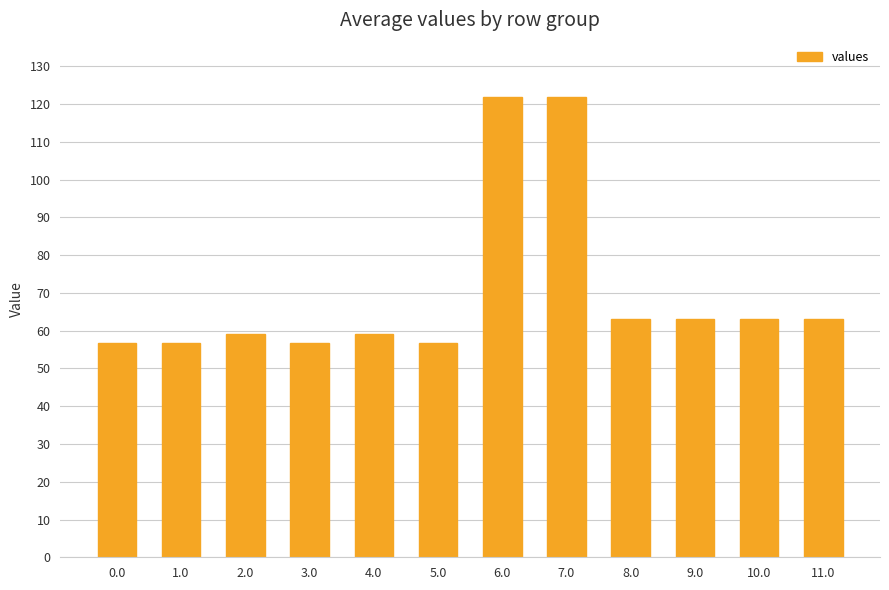

The value at 3.0 is 56.6. True or false?

True